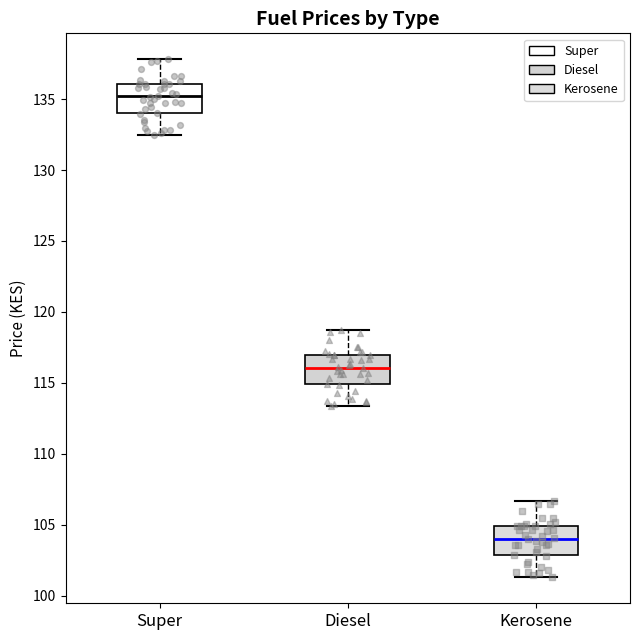

Which box has the lowest median line?

Kerosene